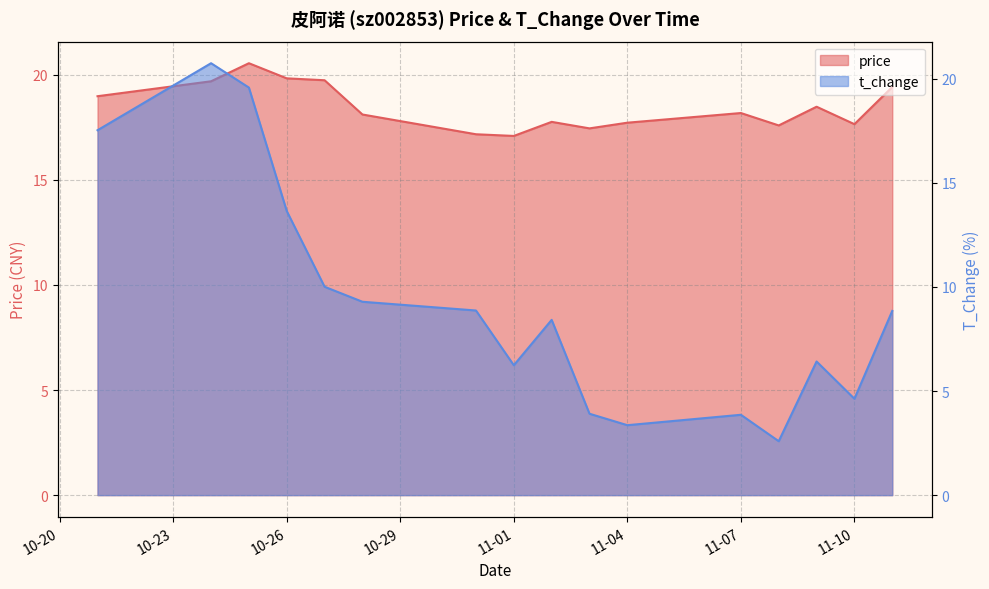

What are all the series names shown in the legend?

price, t_change